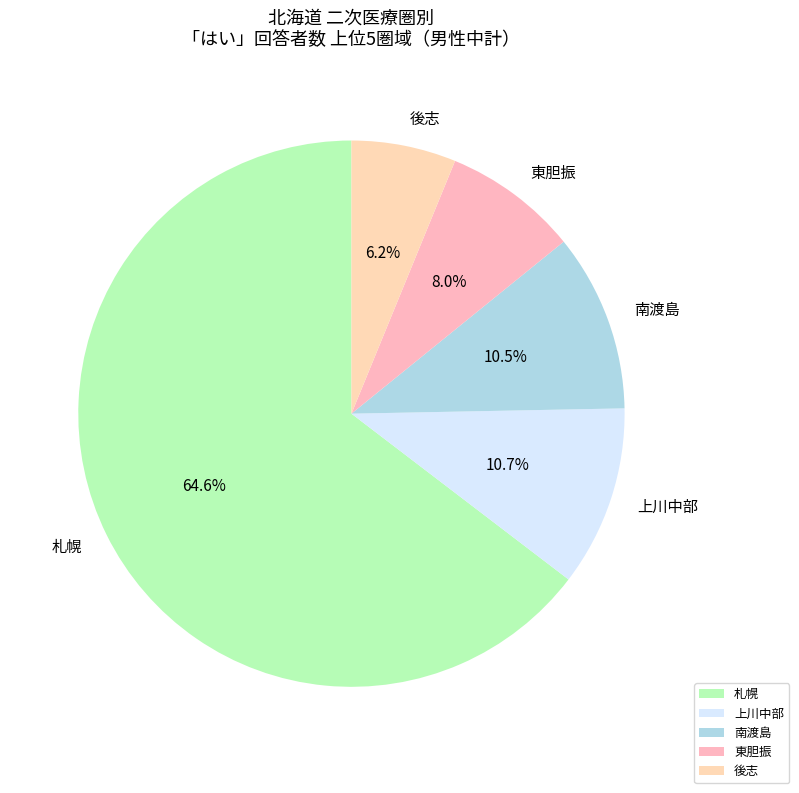

Is there any slice that represents more than half of the pie?

Yes